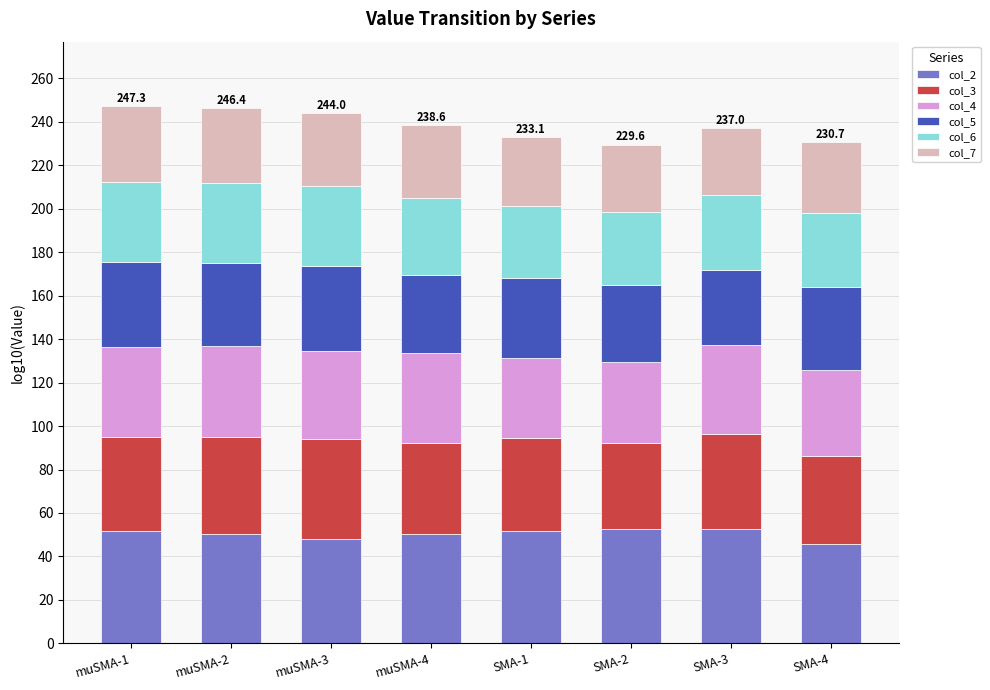

What is the minimum value for col_2?

45.6